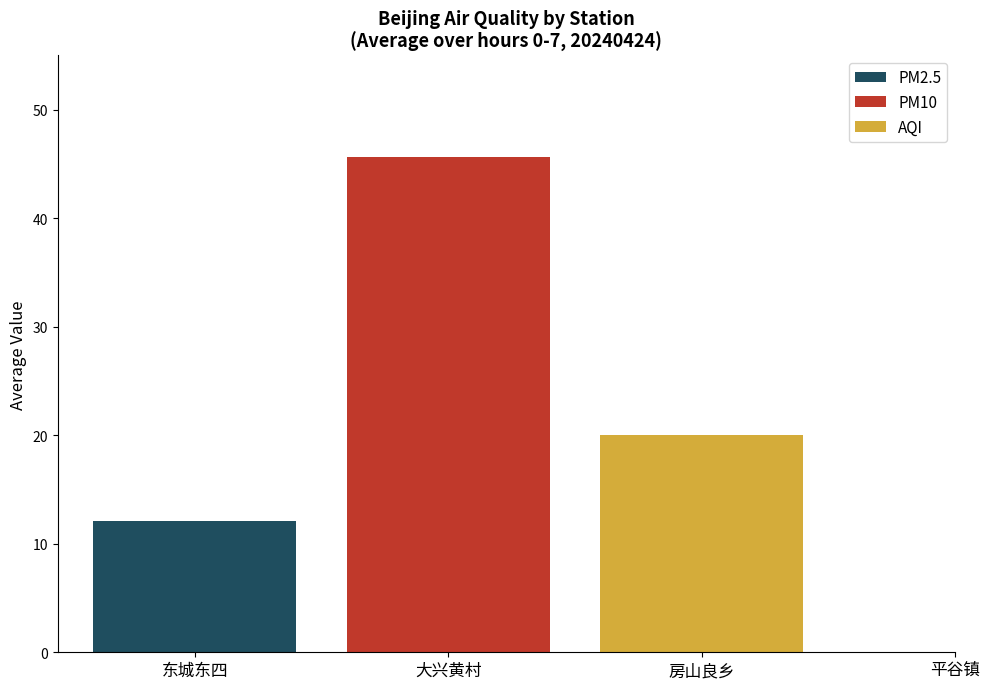

What is the minimum value shown in the chart?

12.1